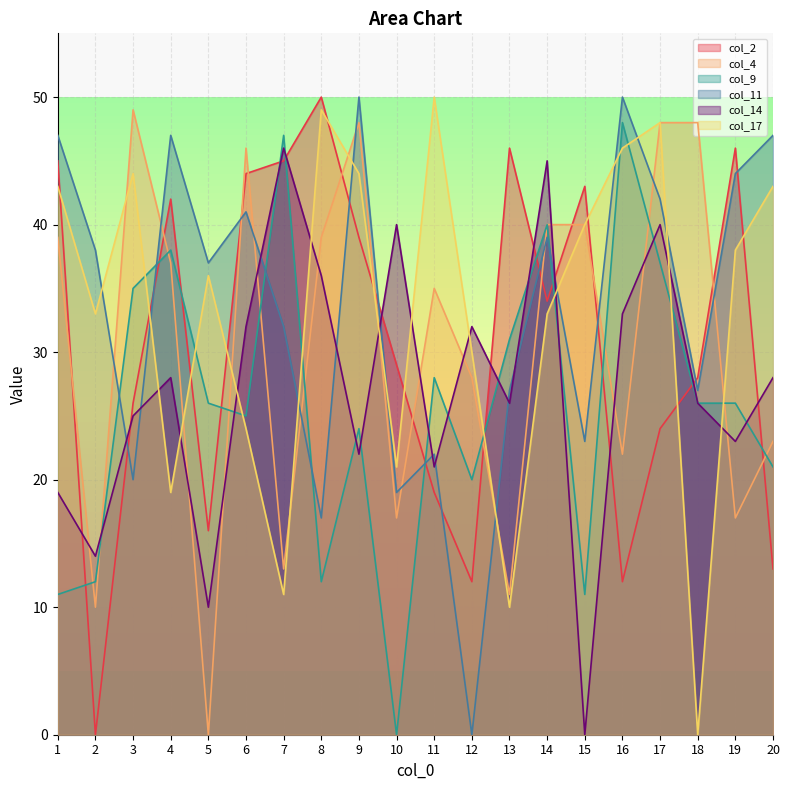

Which series has the largest total across all categories?

col_11